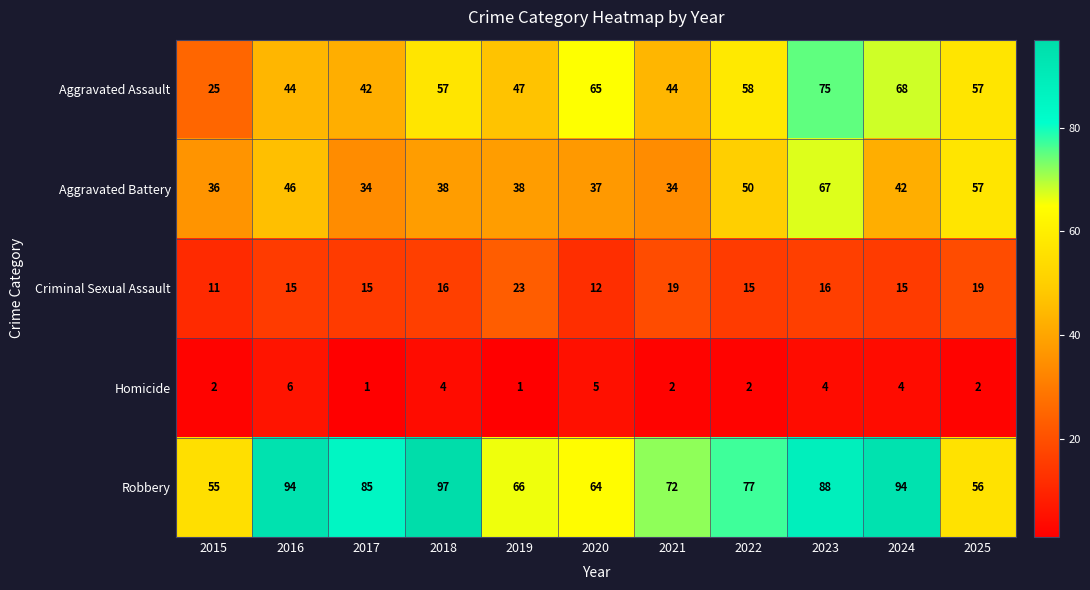

List the series in order of their peak value, highest first.

Robbery, Aggravated Assault, Aggravated Battery, Criminal Sexual Assault, Homicide